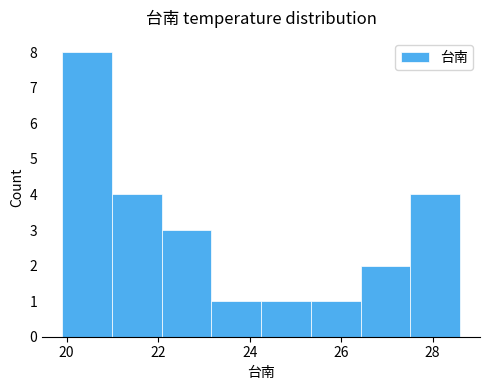

What is the height of the bar covering 23.2 to 24.2 on the x-axis? Neither the bar edges nor the heights are printed on the chart, so give them approximately, as read against the axes.

1